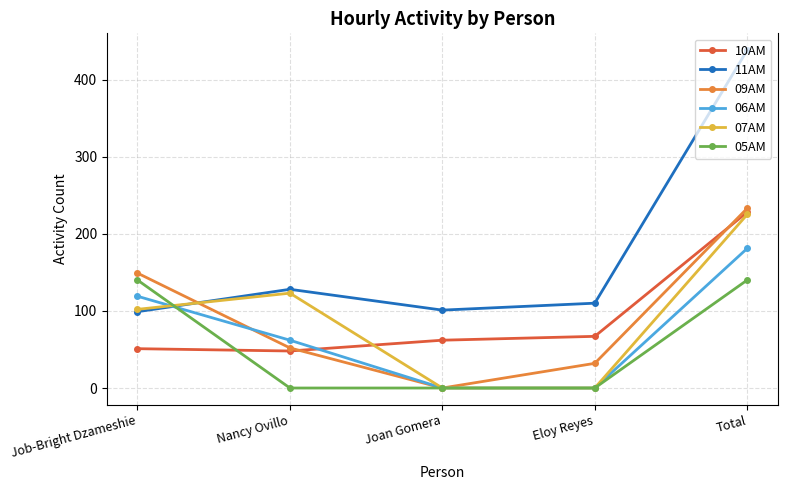

In 10AM, how many points are lower than both neighbors (excluding endpoints)?

1